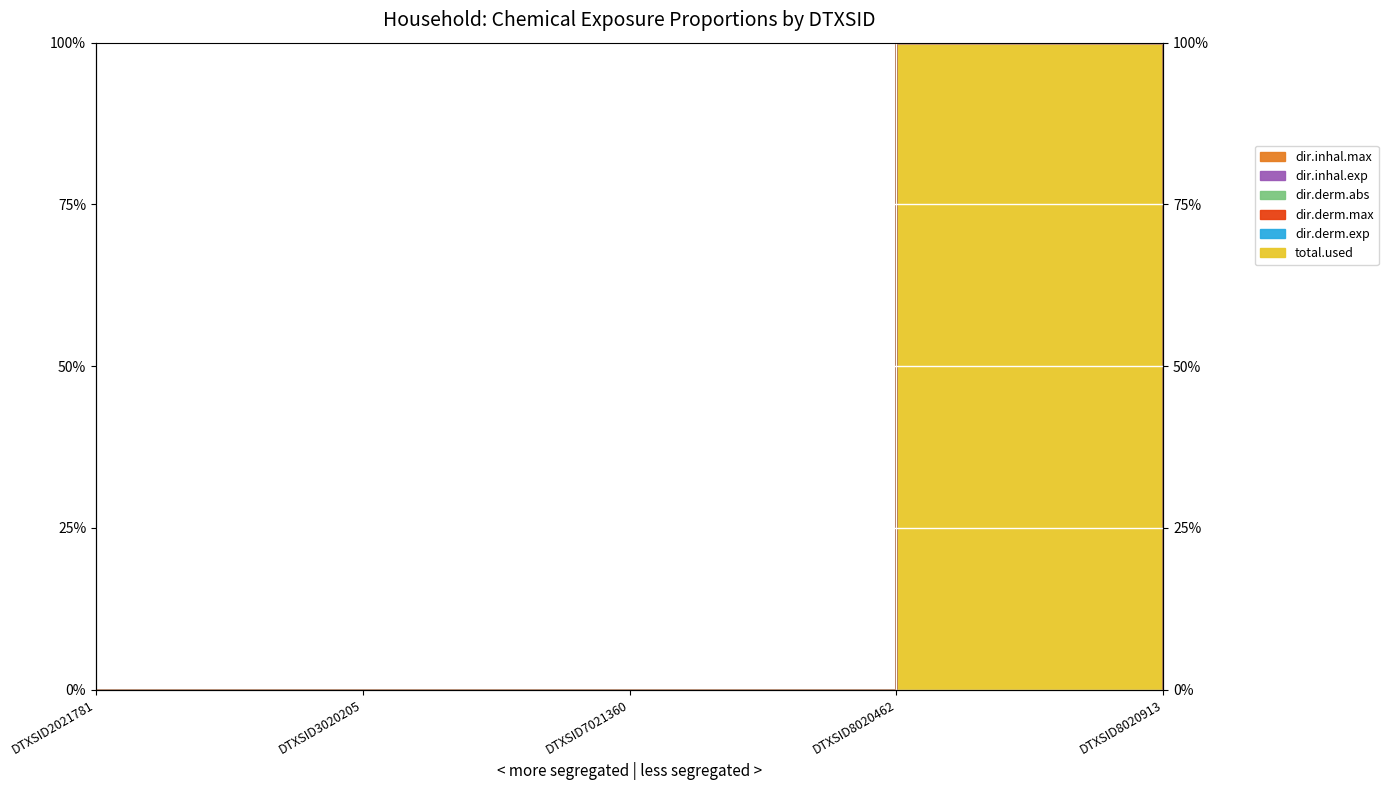

True or false: dir.inhal.exp and dir.derm.exp intersect in this chart.

False